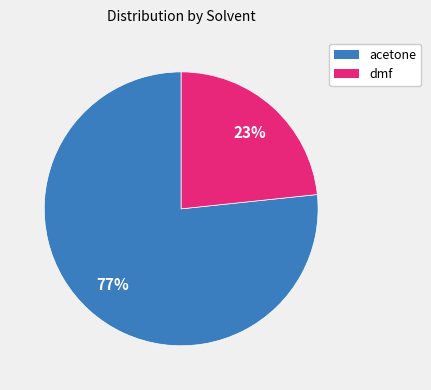

What is the smallest slice in the pie chart?

dmf